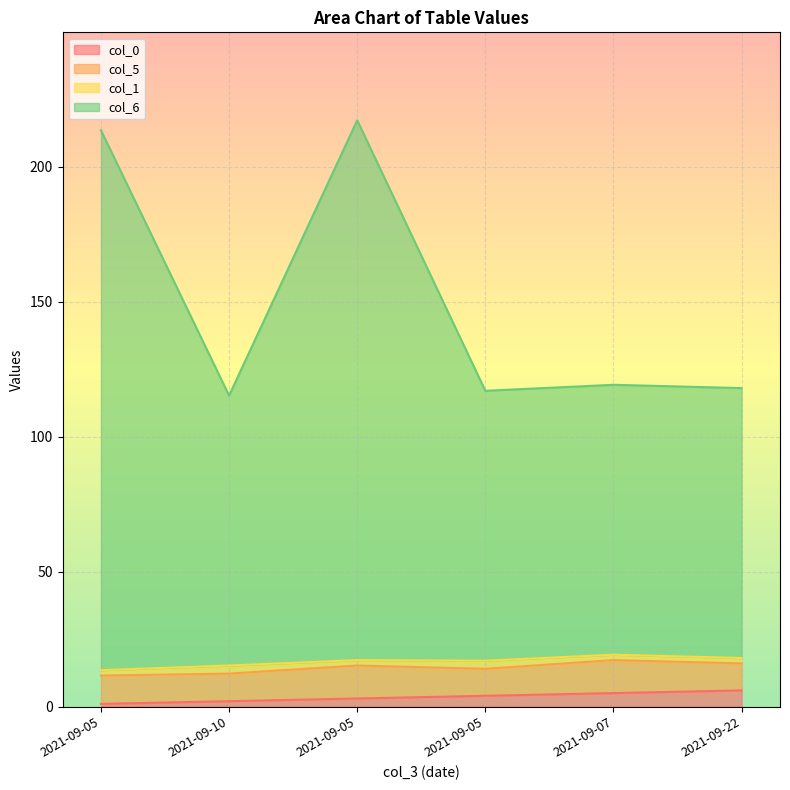

What is the difference between the maximum and minimum values in the col_0 series?

5.0